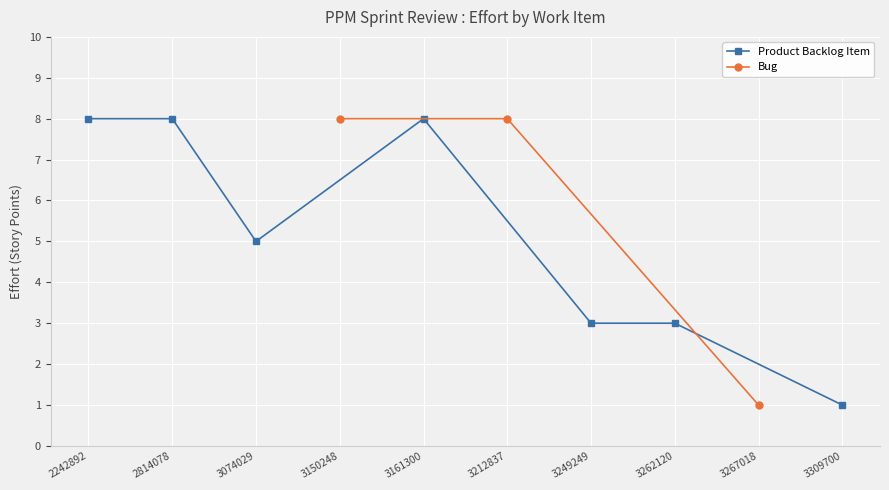

Where is the first local minimum for Product Backlog Item?

3074029